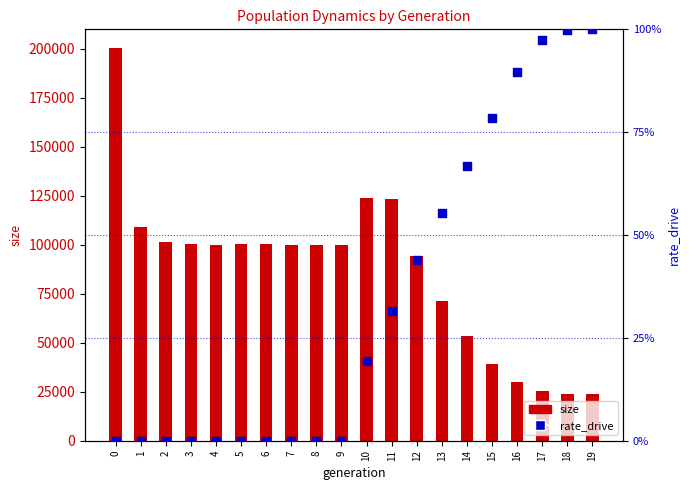

Which series contains the highest Y value?

size